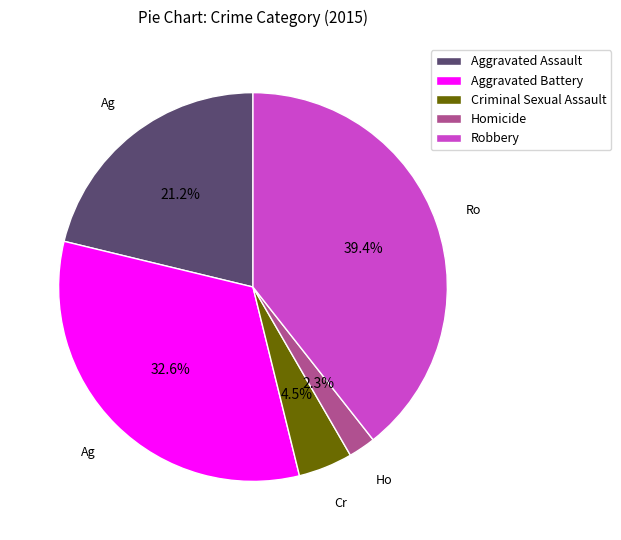

To the nearest percent, what is the difference between the Aggravated Battery and Robbery slice percentages?

7%